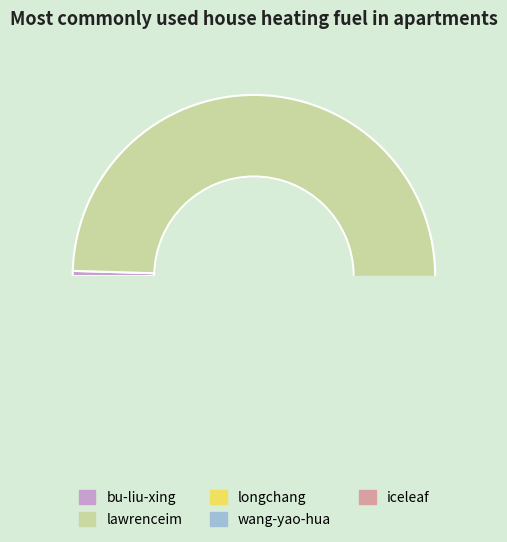

The lawrenceim slice represents 98% of the pie. True or false?

True